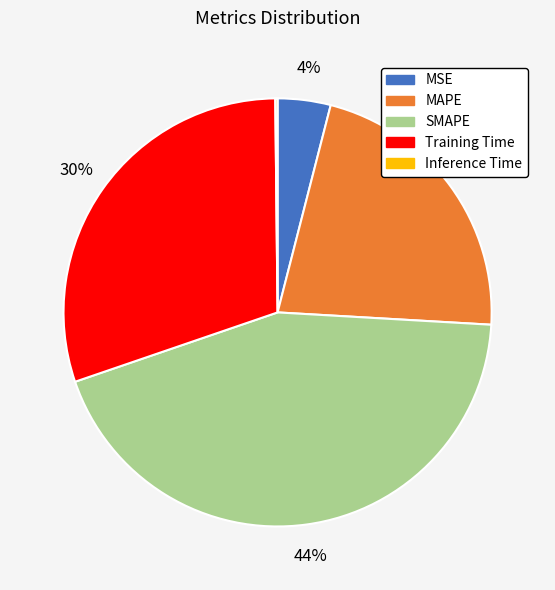

What is the ratio of the value at SMAPE to the value at Training Time?

1.5